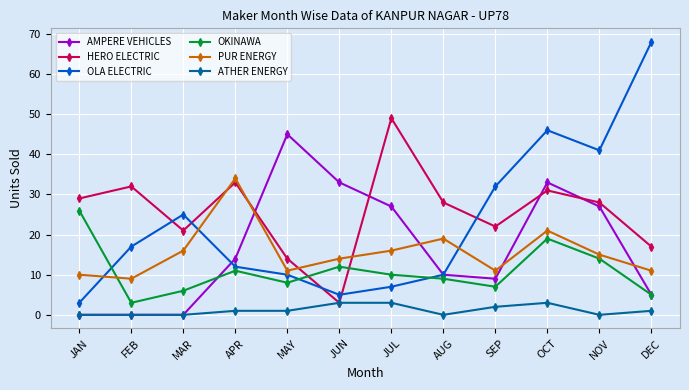

Reading left to right, what are all the values shown in this chart?

AMPERE VEHICLES: JAN=0	FEB=0	MAR=0	APR=14	MAY=45	JUN=33	JUL=27	AUG=10	SEP=9	OCT=33	NOV=27	DEC=5
HERO ELECTRIC: JAN=29	FEB=32	MAR=21	APR=33	MAY=14	JUN=3	JUL=49	AUG=28	SEP=22	OCT=31	NOV=28	DEC=17
OLA ELECTRIC: JAN=3	FEB=17	MAR=25	APR=12	MAY=10	JUN=5	JUL=7	AUG=10	SEP=32	OCT=46	NOV=41	DEC=68
OKINAWA: JAN=26	FEB=3	MAR=6	APR=11	MAY=8	JUN=12	JUL=10	AUG=9	SEP=7	OCT=19	NOV=14	DEC=5
PUR ENERGY: JAN=10	FEB=9	MAR=16	APR=34	MAY=11	JUN=14	JUL=16	AUG=19	SEP=11	OCT=21	NOV=15	DEC=11
ATHER ENERGY: JAN=0	FEB=0	MAR=0	APR=1	MAY=1	JUN=3	JUL=3	AUG=0	SEP=2	OCT=3	NOV=0	DEC=1